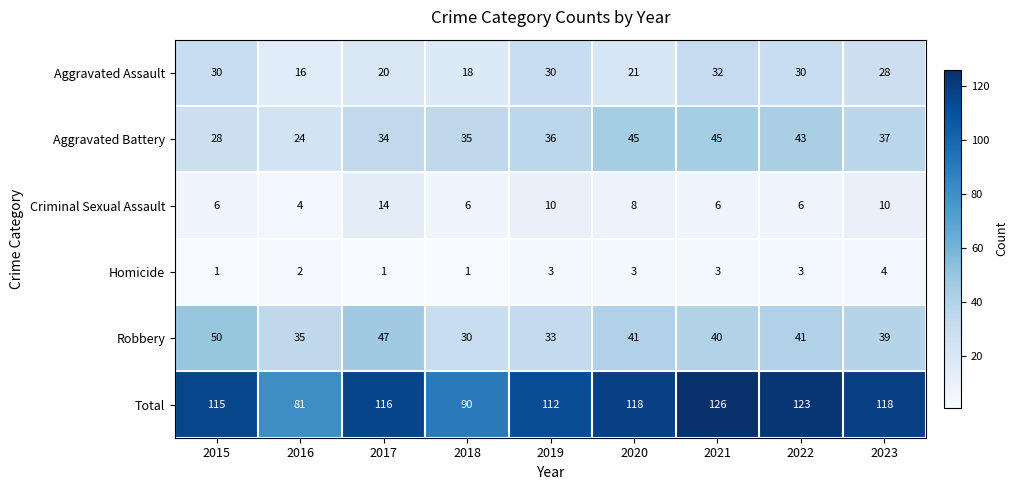

What is the average value of the Aggravated Battery series?

36